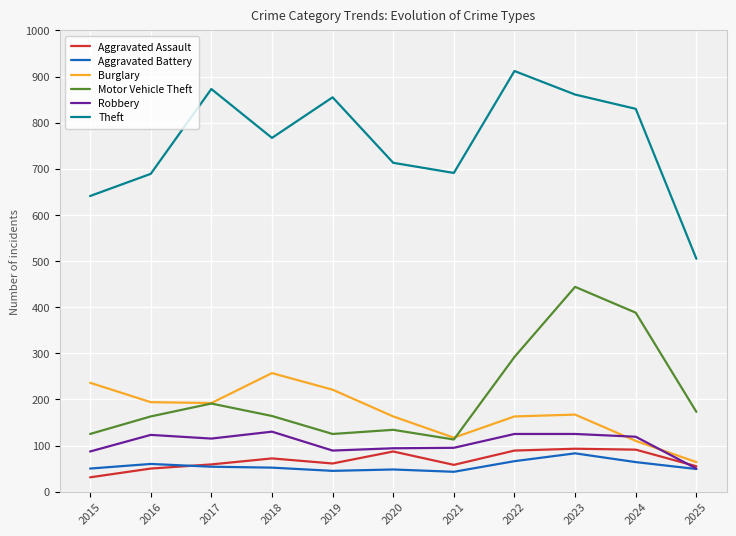

Reading left to right, what are all the values shown in this chart?

Aggravated Assault: 2015=31	2016=50	2017=59	2018=72	2019=61	2020=87	2021=58	2022=89	2023=93	2024=91	2025=55
Aggravated Battery: 2015=50	2016=60	2017=54	2018=52	2019=45	2020=48	2021=43	2022=66	2023=83	2024=64	2025=49
Burglary: 2015=236	2016=194	2017=192	2018=257	2019=221	2020=163	2021=117	2022=163	2023=167	2024=110	2025=64
Motor Vehicle Theft: 2015=125	2016=163	2017=191	2018=164	2019=125	2020=134	2021=113	2022=292	2023=444	2024=388	2025=173
Robbery: 2015=87	2016=123	2017=115	2018=130	2019=89	2020=94	2021=95	2022=125	2023=125	2024=119	2025=50
Theft: 2015=641	2016=689	2017=873	2018=767	2019=855	2020=713	2021=691	2022=912	2023=861	2024=830	2025=505